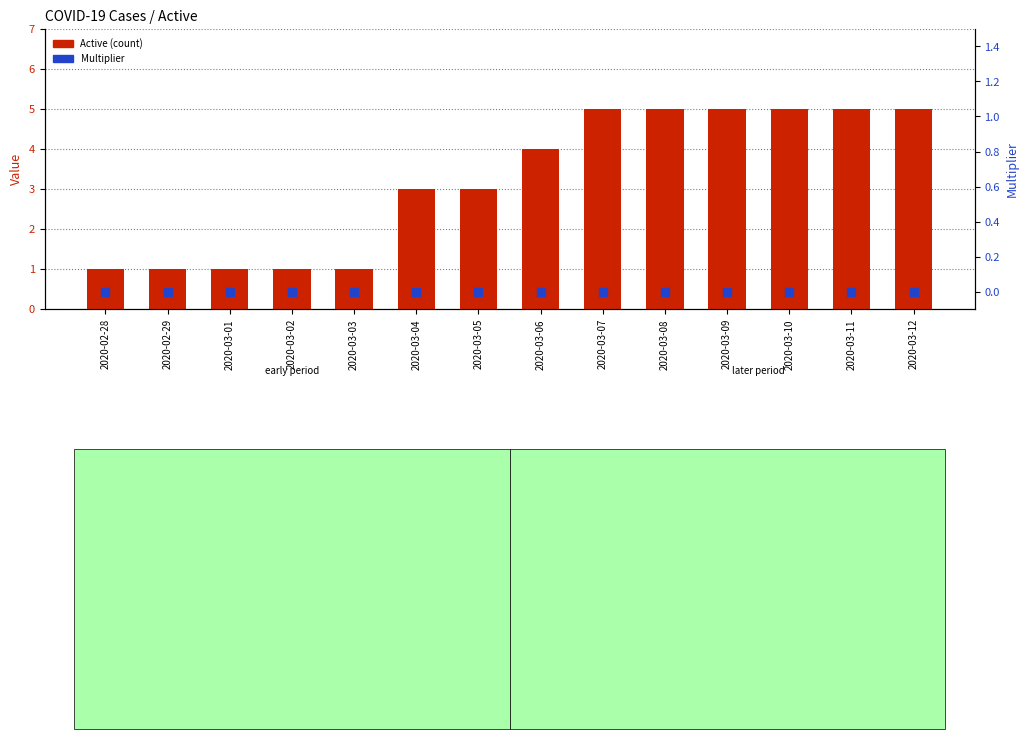

How many Active values are between 1 and 5?

14